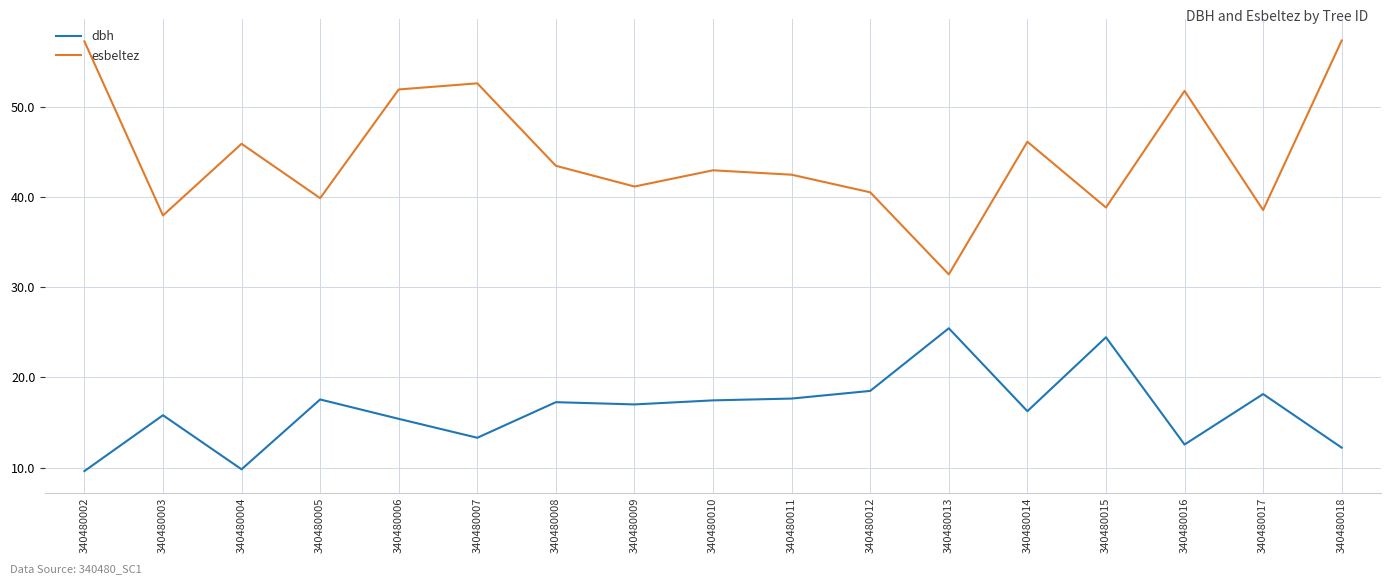

Which series has the largest range (max minus min)?

esbeltez